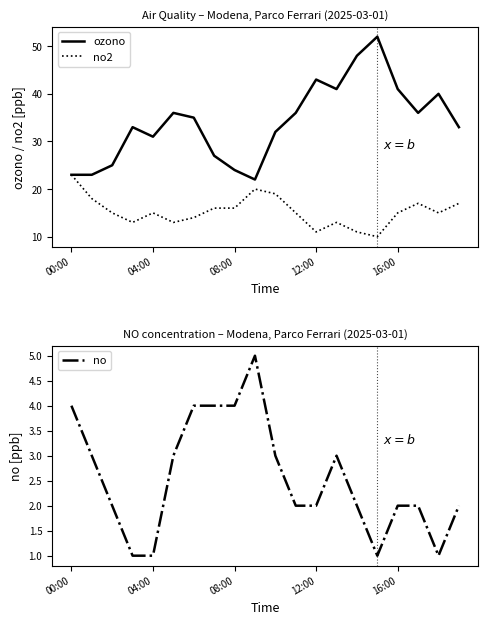

What position from the left is 6?

7